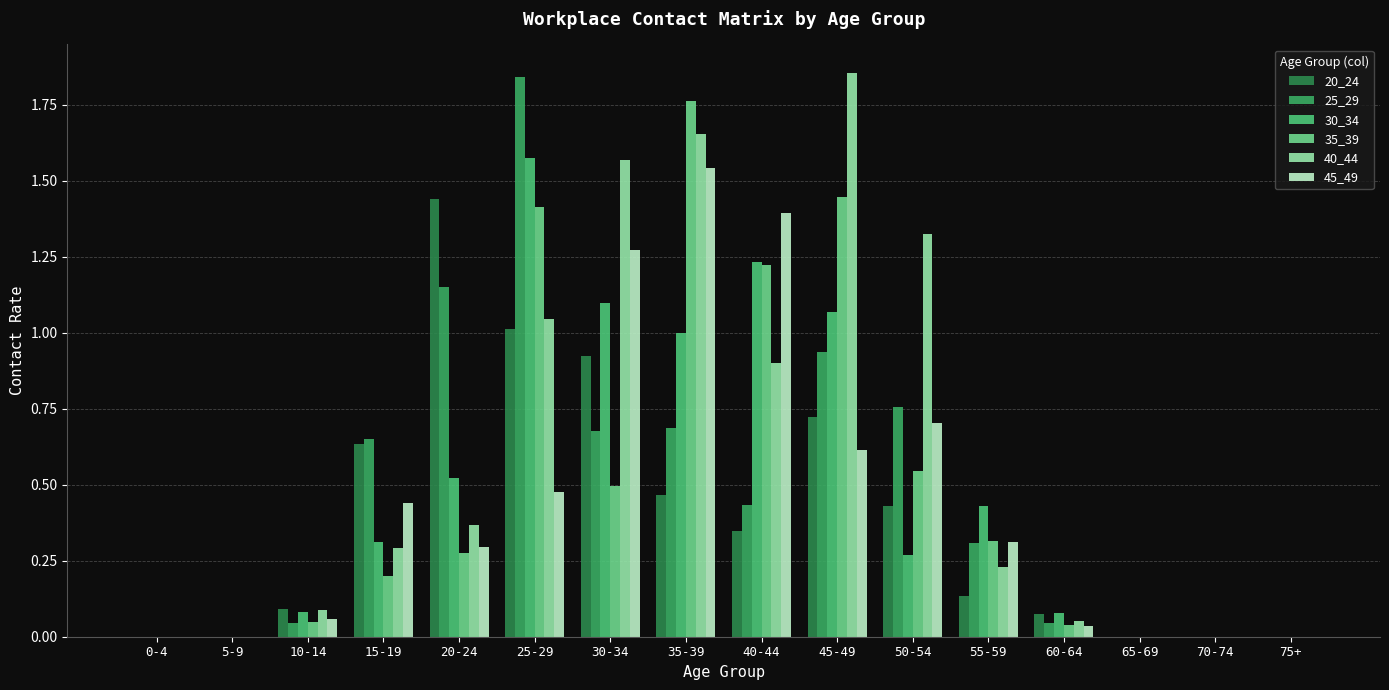

What are all the series names shown in the legend?

20_24, 25_29, 30_34, 35_39, 40_44, 45_49